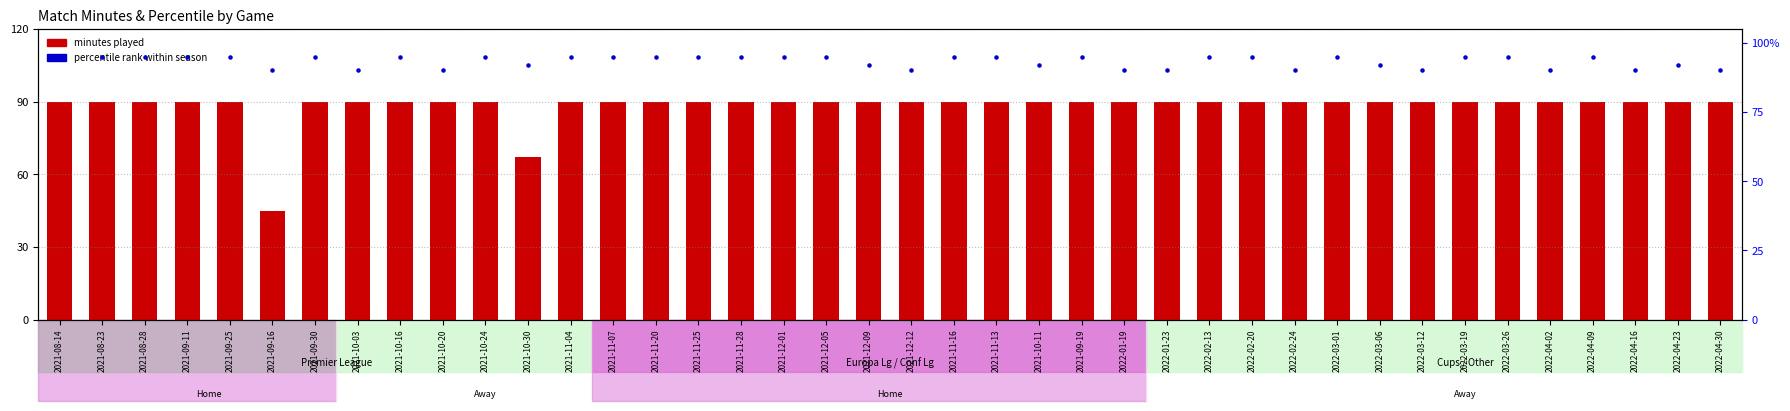

Which series reaches the minimum Y coordinate?

minutes